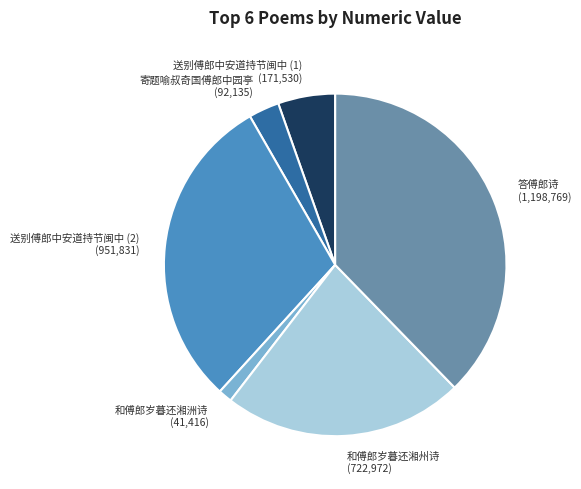

Which category has the smallest portion of the pie?

和傅郎岁暮还湘洲诗 (41,416)